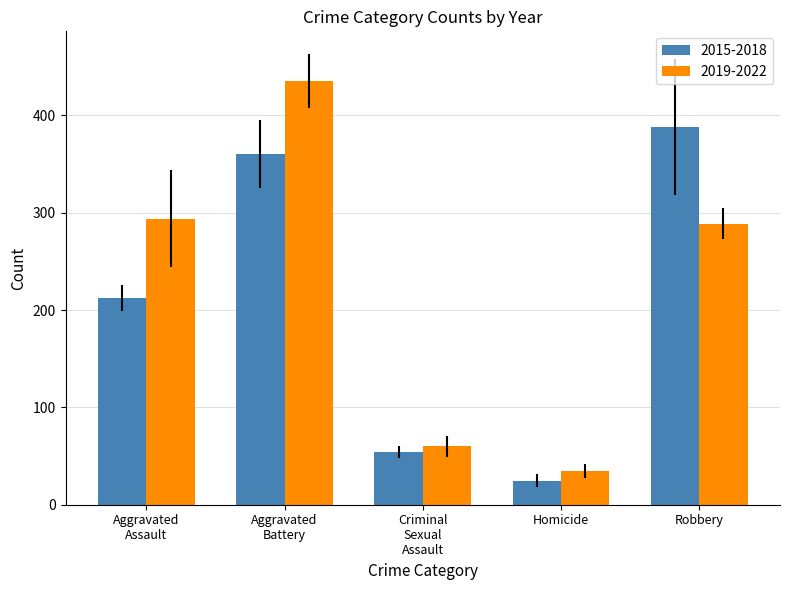

At which label is 2019-2022 closest to 234?

Robbery